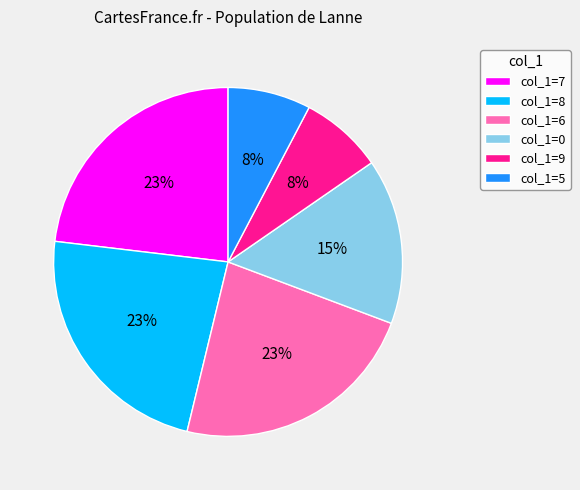

Is it true that col_1=6 is 13% of the pie?

False